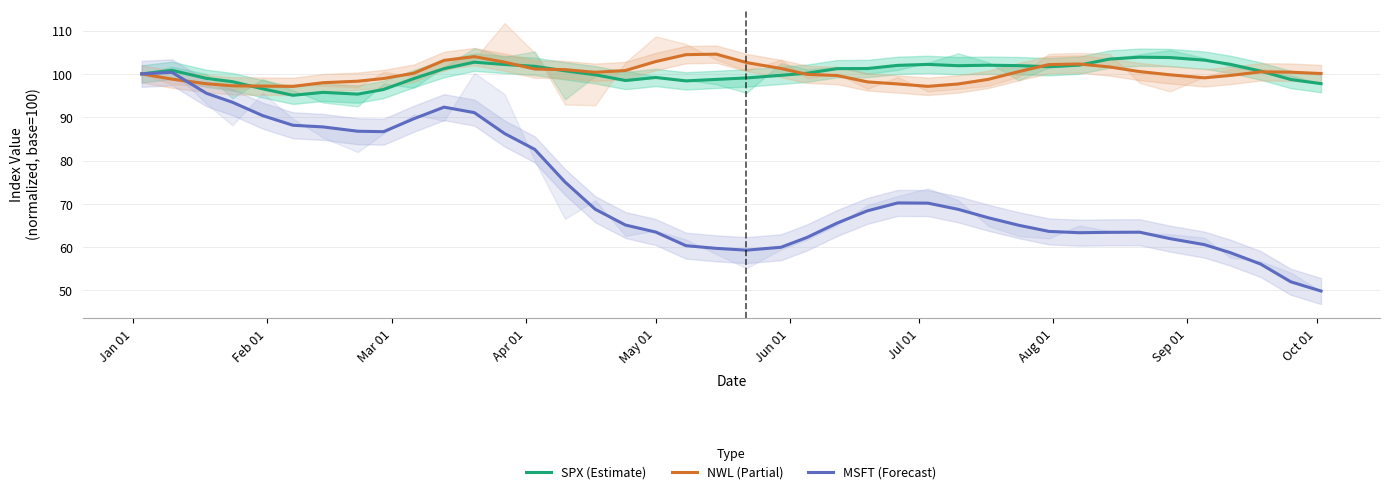

What are all the series names shown in the legend?

SPX (Estimate), NWL (Partial), MSFT (Forecast)